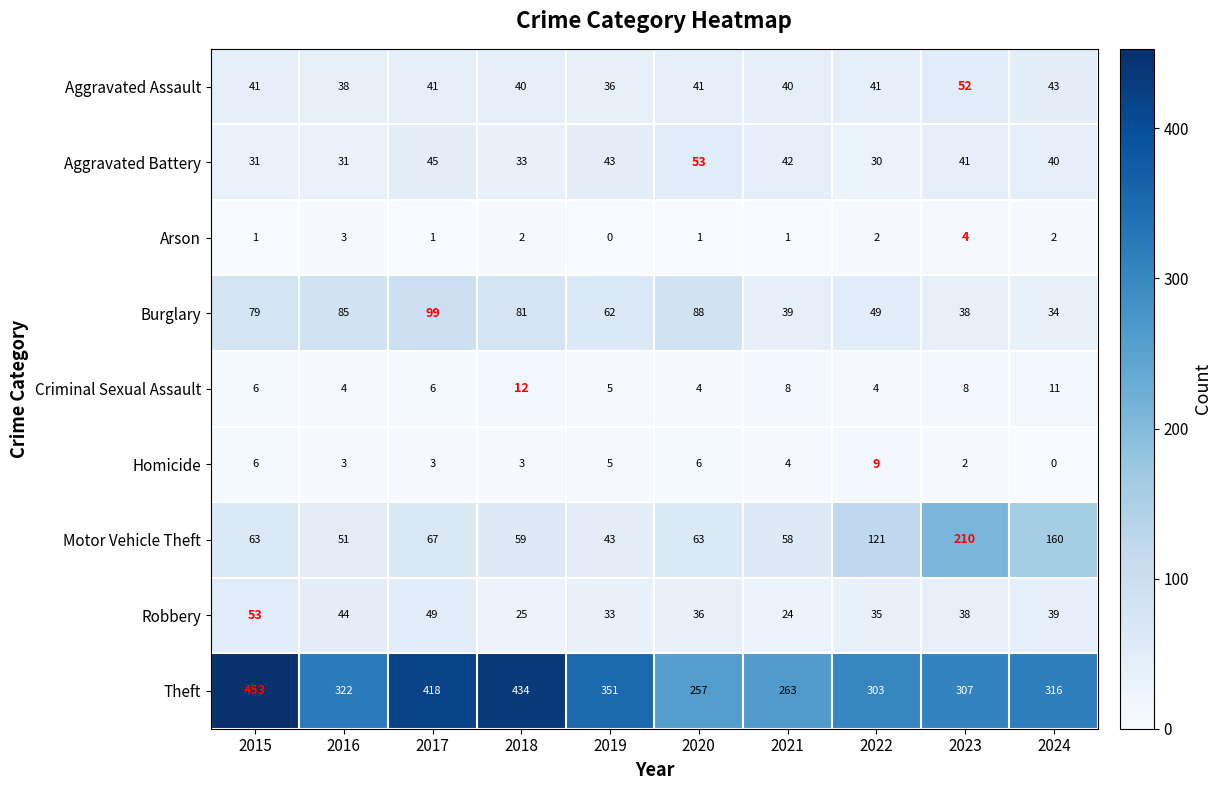

Which series has the widest spread of values?

Theft